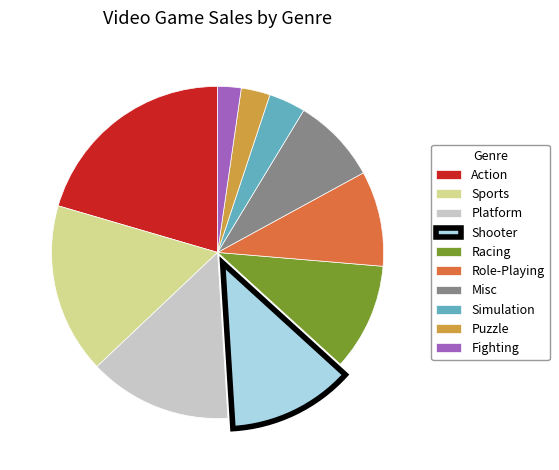

Count the number of slices in the pie.

10